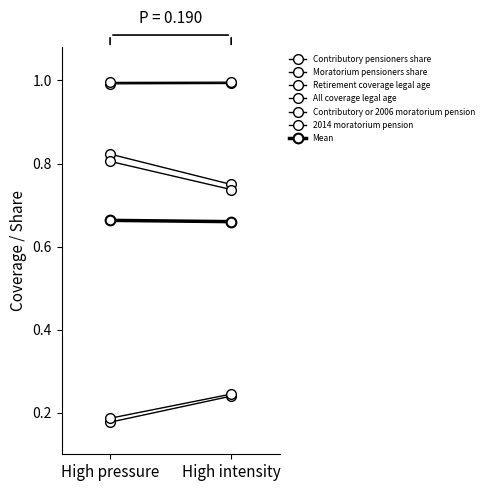

True or false: Contributory or 2006 moratorium pension and 2014 moratorium pension cross at least once.

False